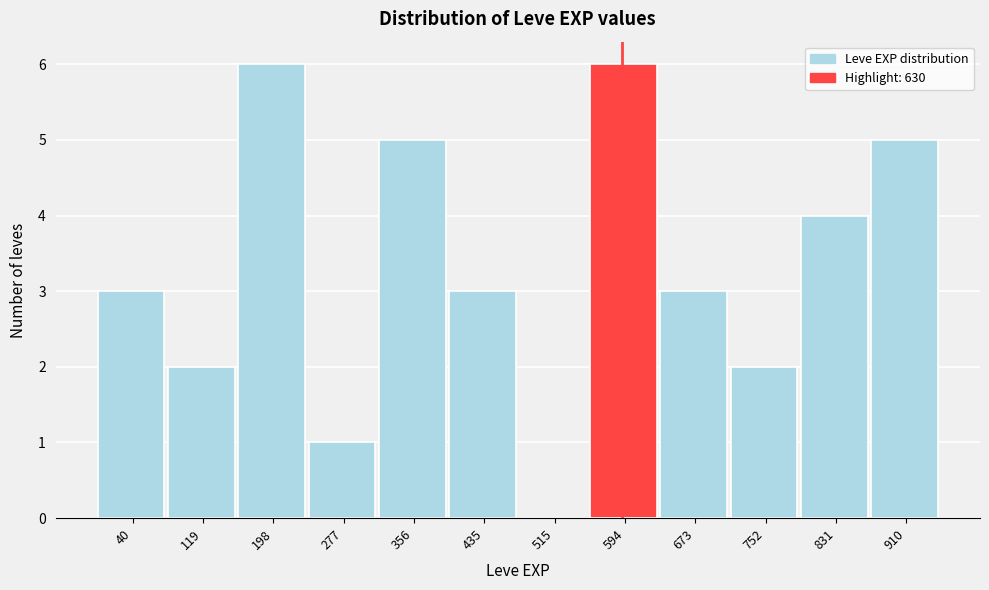

Reading left to right, extract all data points from this chart.

40=3	119=2	198=6	277=1	356=5	435=3	515=0	594=6	673=3	752=2	831=4	910=5